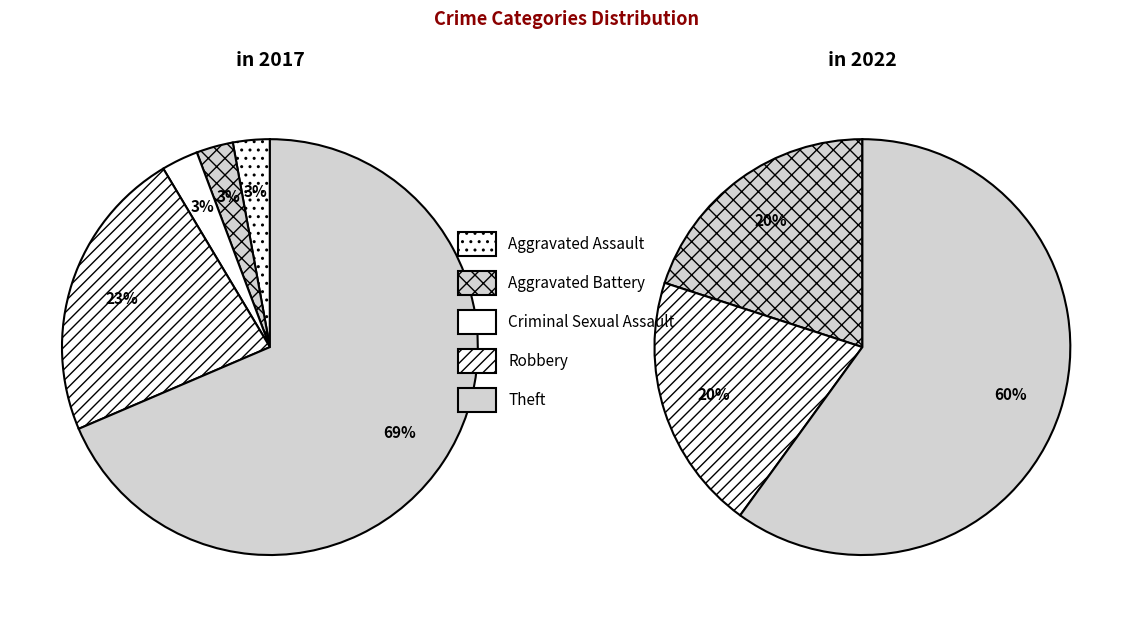

To the nearest percent, what is the average slice percentage?

20%